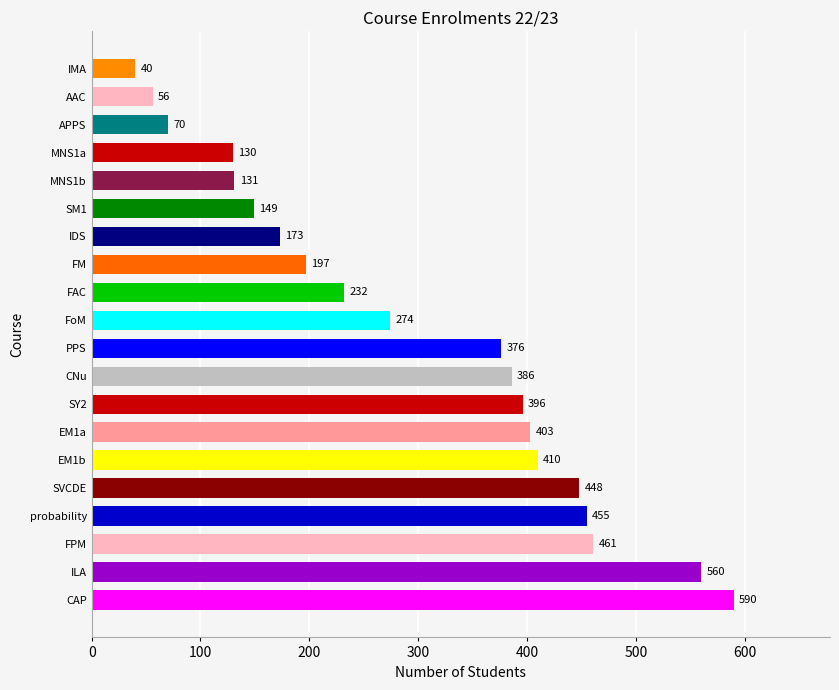

List the labels in order of value, smallest first.

IMA, AAC, APPS, MNS1a, MNS1b, SM1, IDS, FM, FAC, FoM, PPS, CNu, SY2, EM1a, EM1b, SVCDE, probability, FPM, ILA, CAP